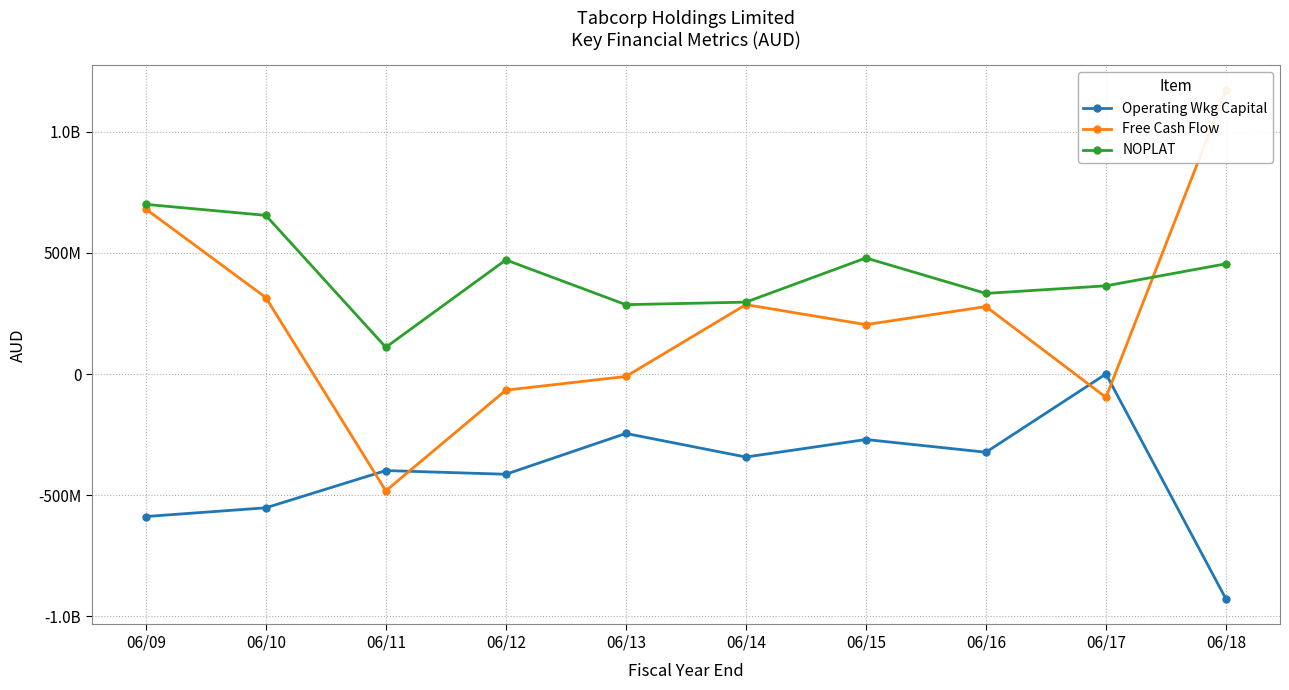

Which has a higher value, 06/14 or 06/13?

06/13